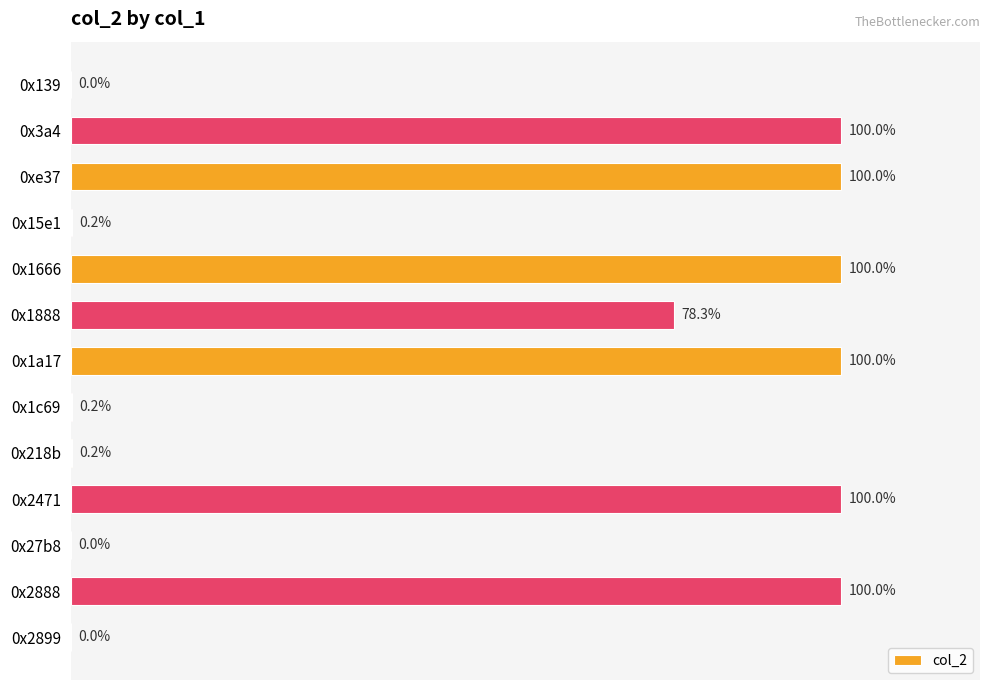

How many series are shown in this chart?

1